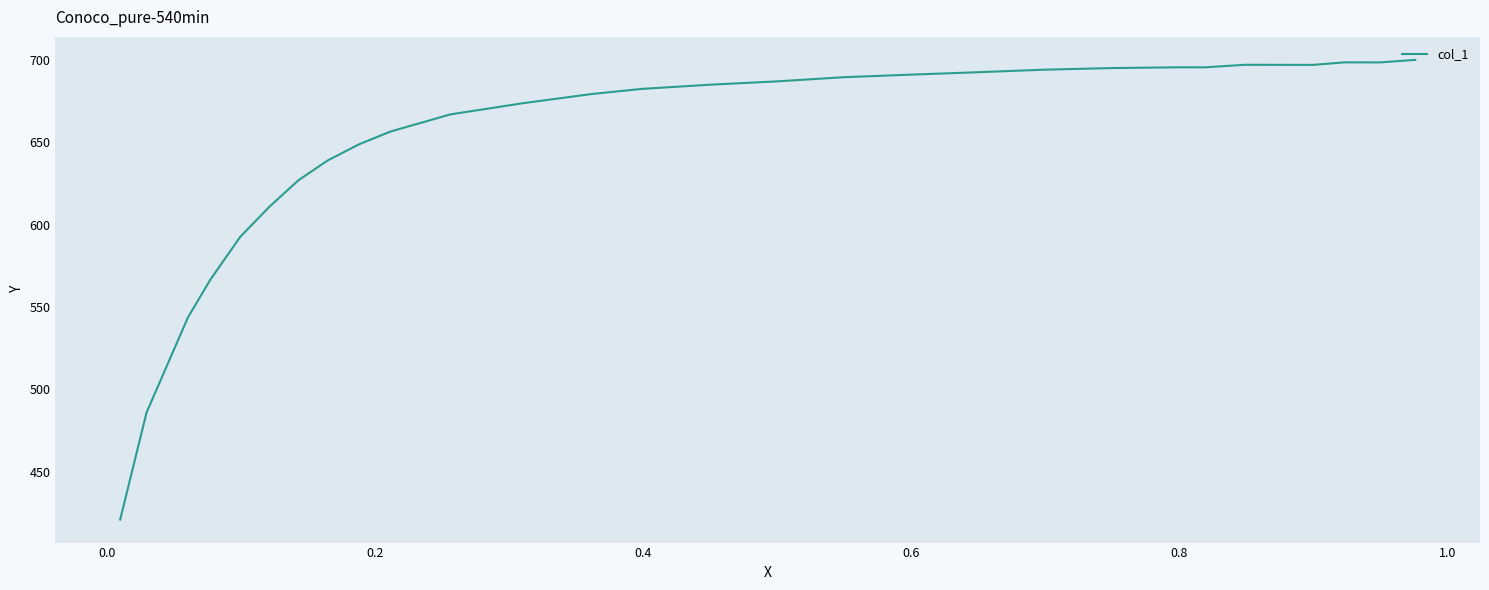

What is the minimum value shown in the chart?

420.8